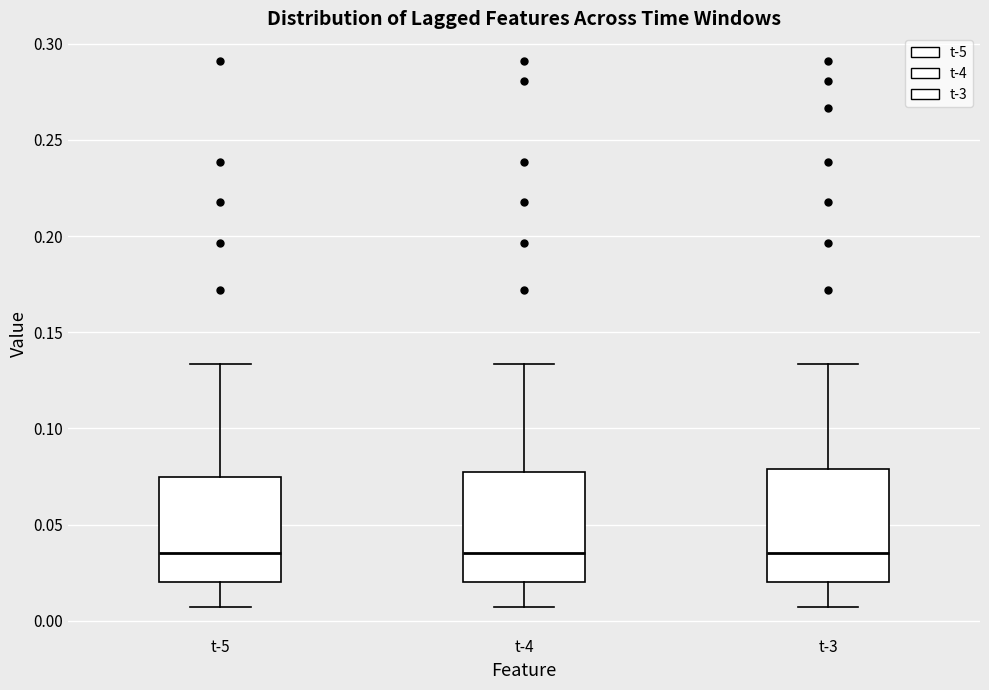

Reading left to right, read every box against the y-axis: the position of its median line, the range the box covers, and the ends of its whiskers. The values are not printed on the chart, so give them approximately, as read against the axis.

t-5: median 0.035, box 0.020 to 0.075, whiskers 0.005 to 0.135
t-4: median 0.035, box 0.020 to 0.075, whiskers 0.005 to 0.135
t-3: median 0.035, box 0.020 to 0.080, whiskers 0.005 to 0.135